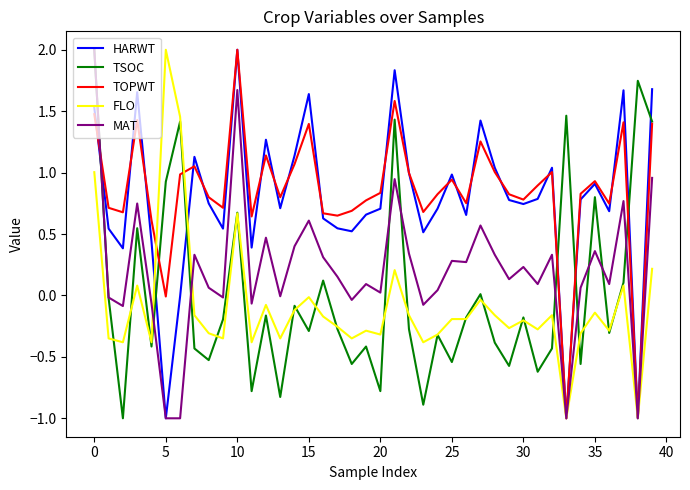

What is the smallest value displayed?

-1.0